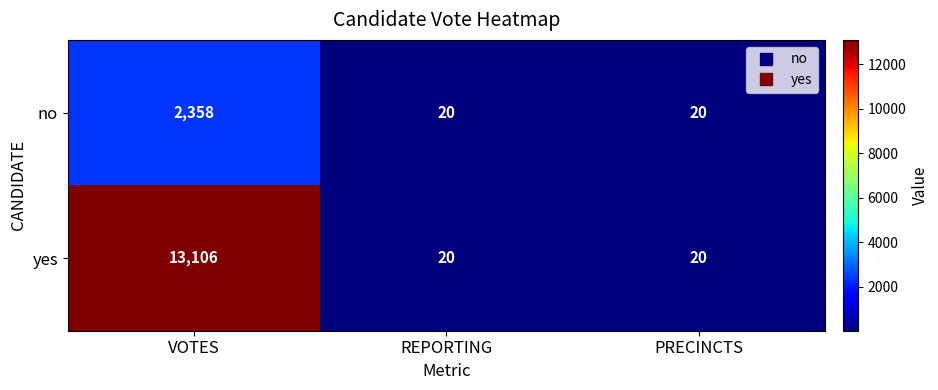

What is the average value of the no series?

799